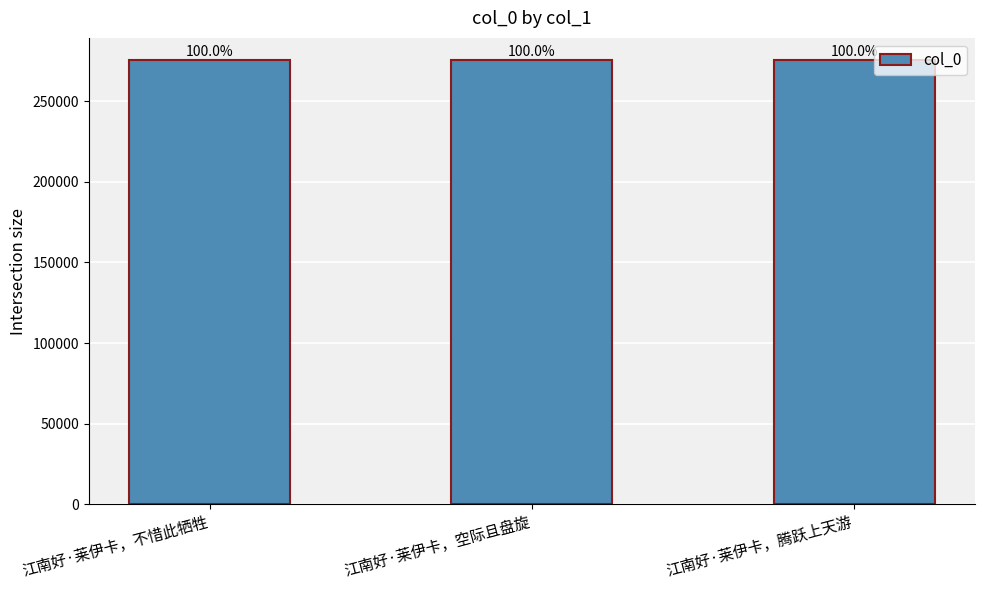

Rank the categories by value from highest to lowest.

江南好·莱伊卡，不惜此牺牲, 江南好·莱伊卡，空际且盘旋, 江南好·莱伊卡，腾跃上天游